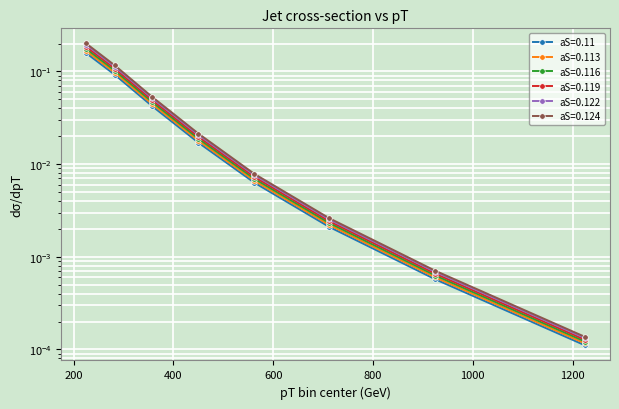

What is the maximum value shown in the chart?

0.2